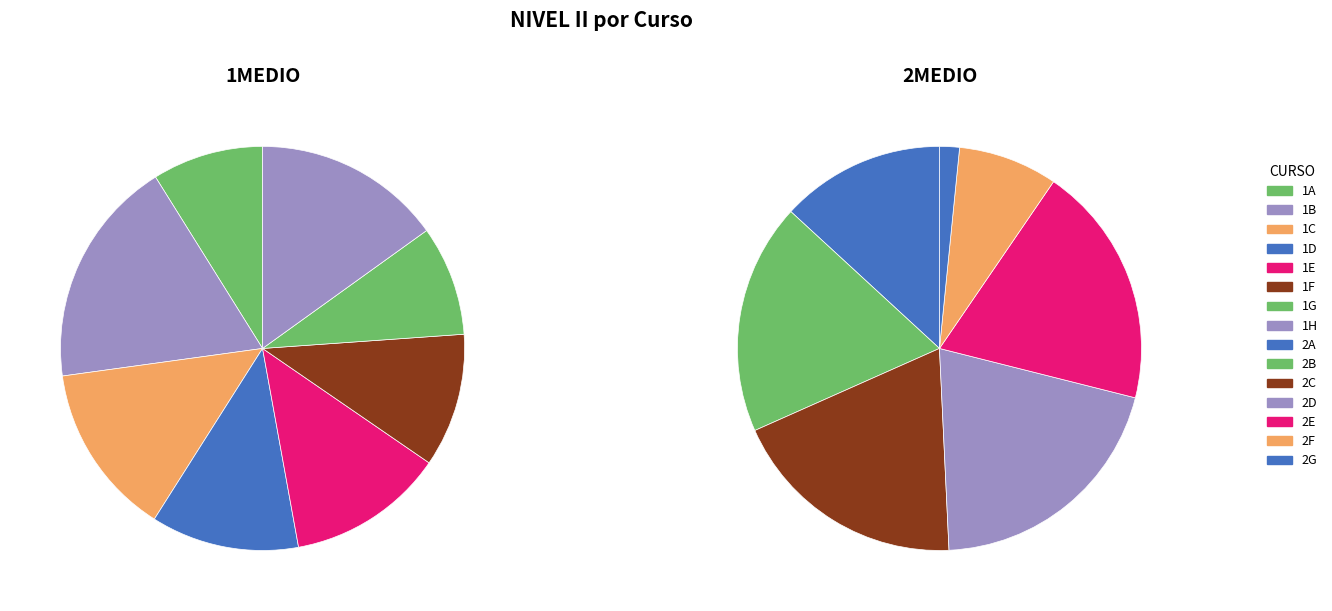

Does 1D account for over 50% of the chart?

No